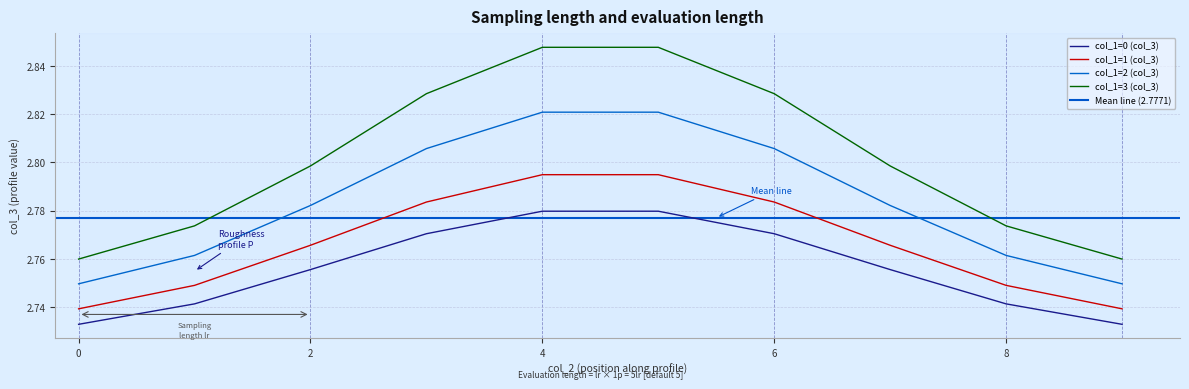

Rank the categories by col_1=2 (col_3) value from highest to lowest.

4, 5, 6, 3, 7, 2, 1, 8, 9, 0